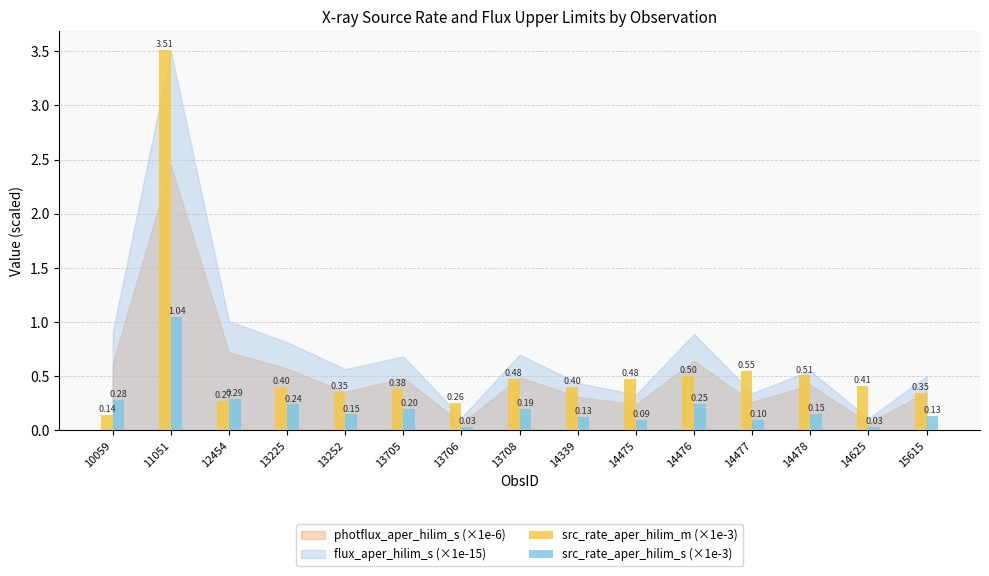

What is the average value of the src_rate_aper_hilim_m (×1e-3) series?

0.6